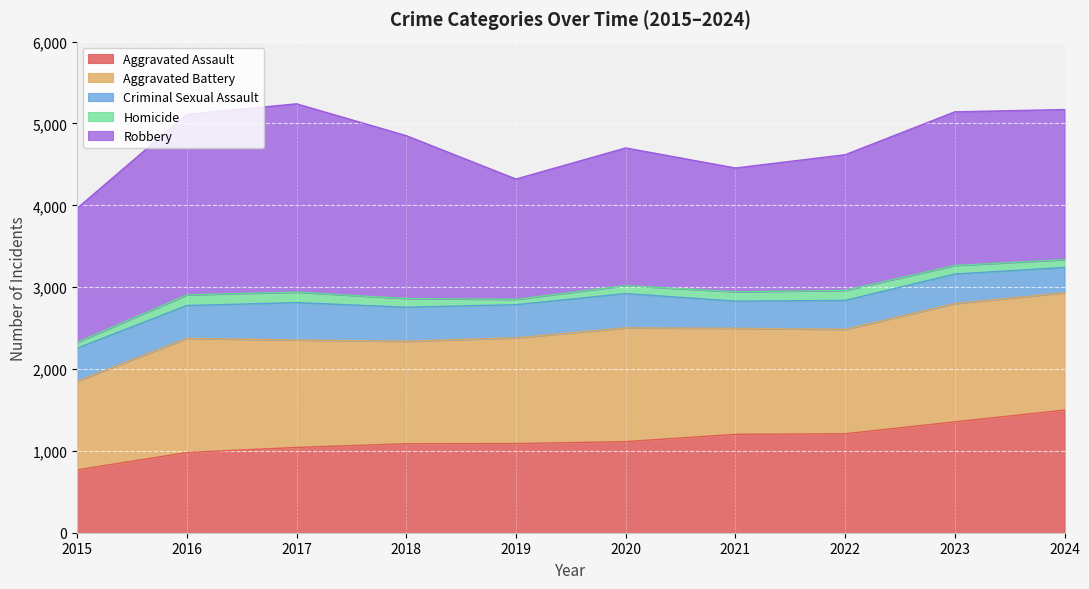

What is the spread (max minus min) of values at 2017?

2173